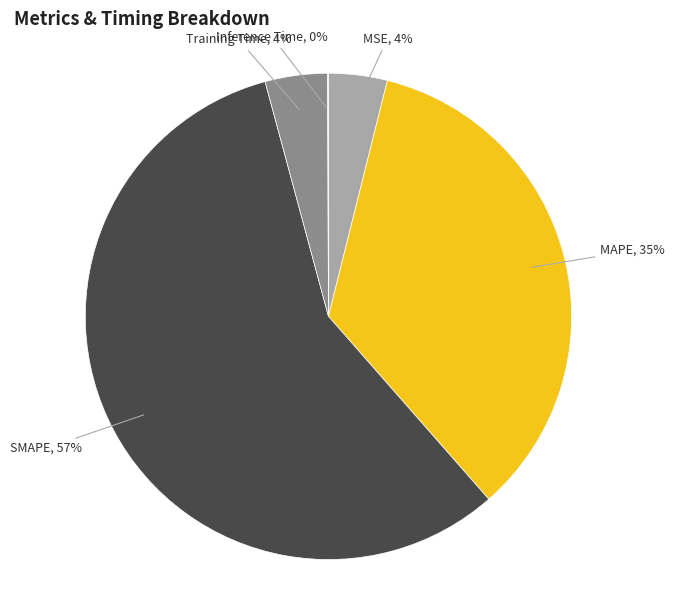

Does Training Time account for over 50% of the chart?

No